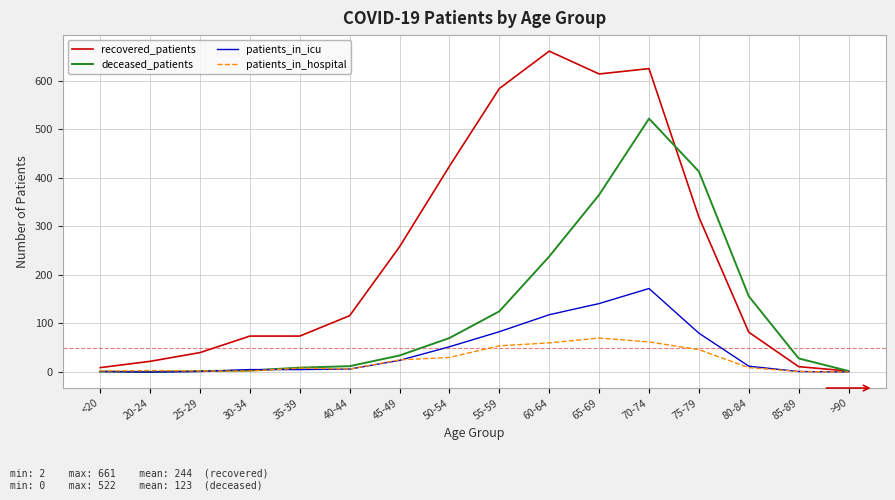

What is the highest value of the patients_in_hospital series?

70